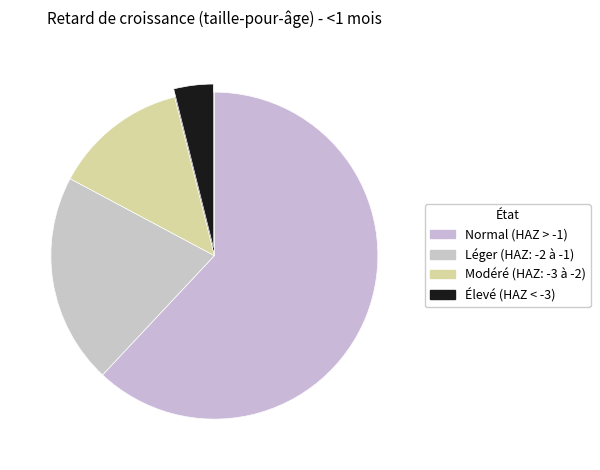

Is there a majority slice in this chart?

Yes